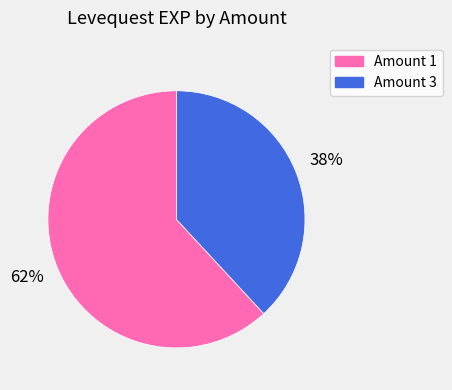

How many slices are in this pie chart?

2